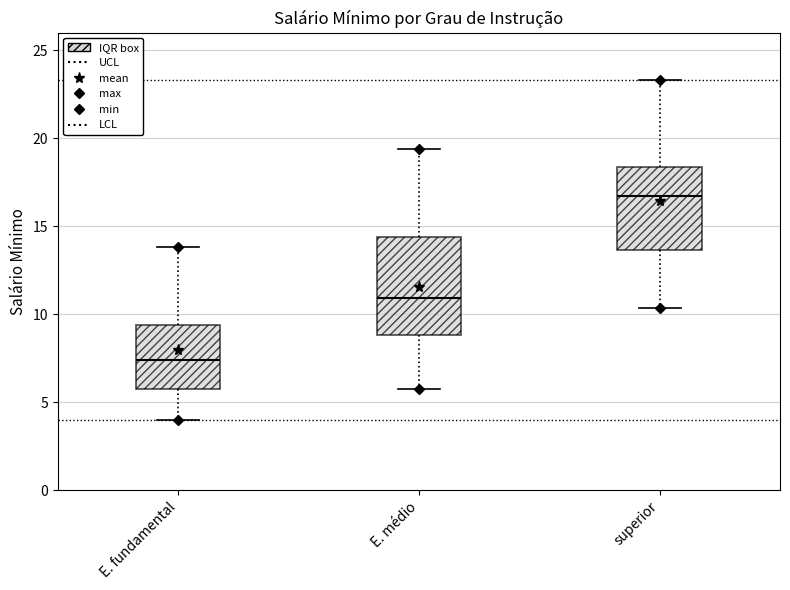

Where does the upper whisker of the box for E. médio end on the y-axis? The values are not printed on the chart, so give them approximately, as read against the axis.

19.5